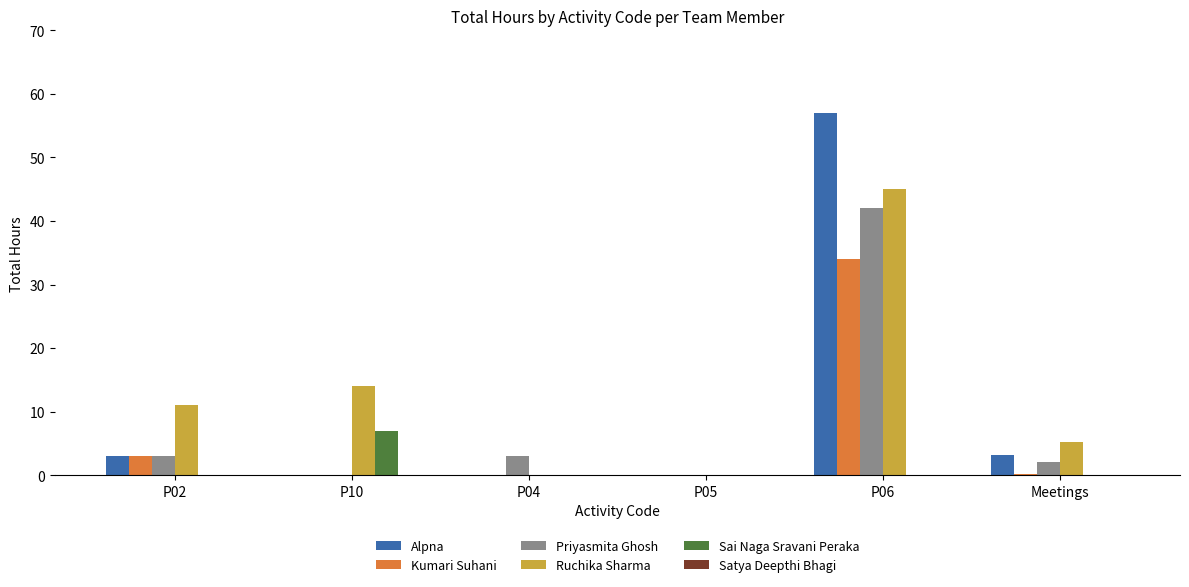

The value of Ruchika Sharma at P06 is 45.0. True or false?

True